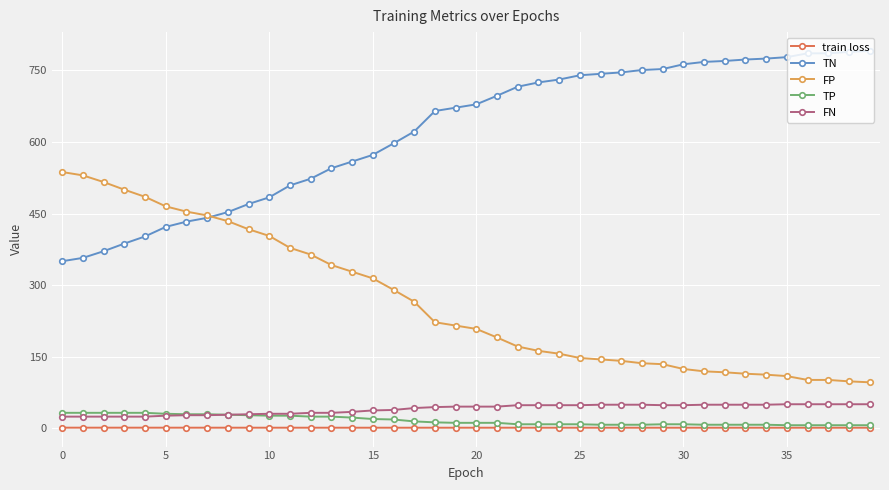

What are all the series names shown in the legend?

train loss, TN, FP, TP, FN